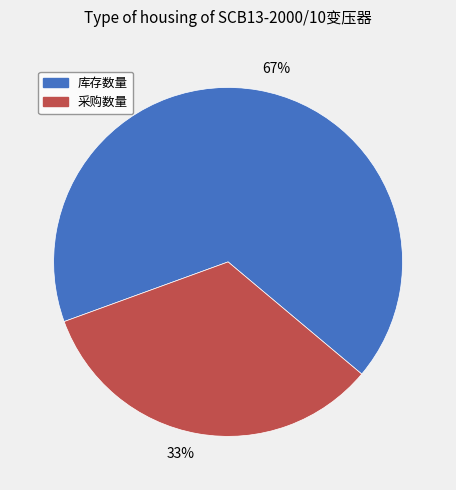

How many segments does this pie chart have?

2